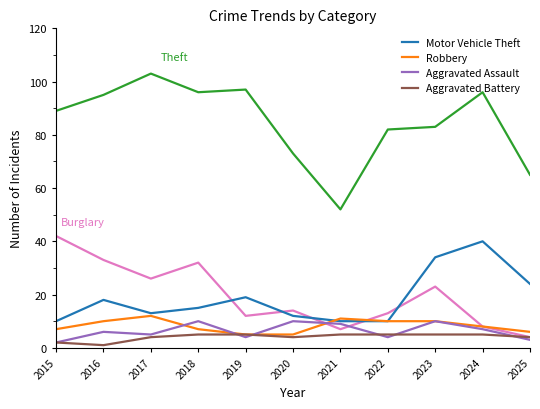

What is the total value across all series at 2025?

106